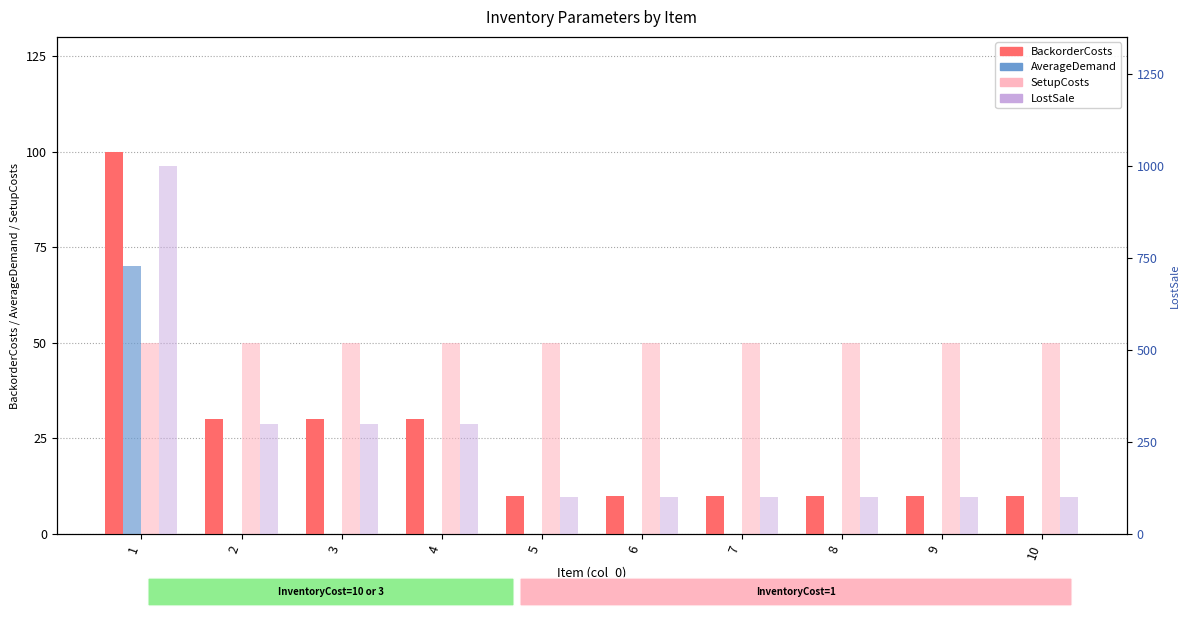

What is the difference between the highest and lowest values at 10?

100